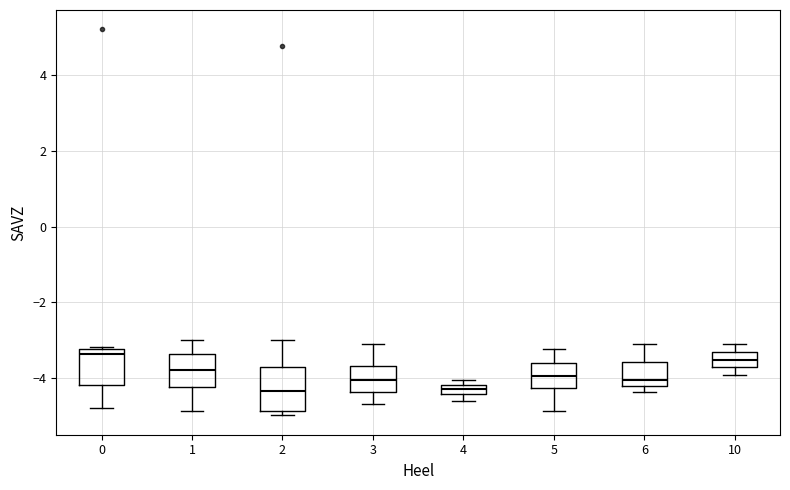

Where does the upper whisker of the box at x = 3 end on the y-axis? The values are not printed on the chart, so give them approximately, as read against the axis.

-3.2